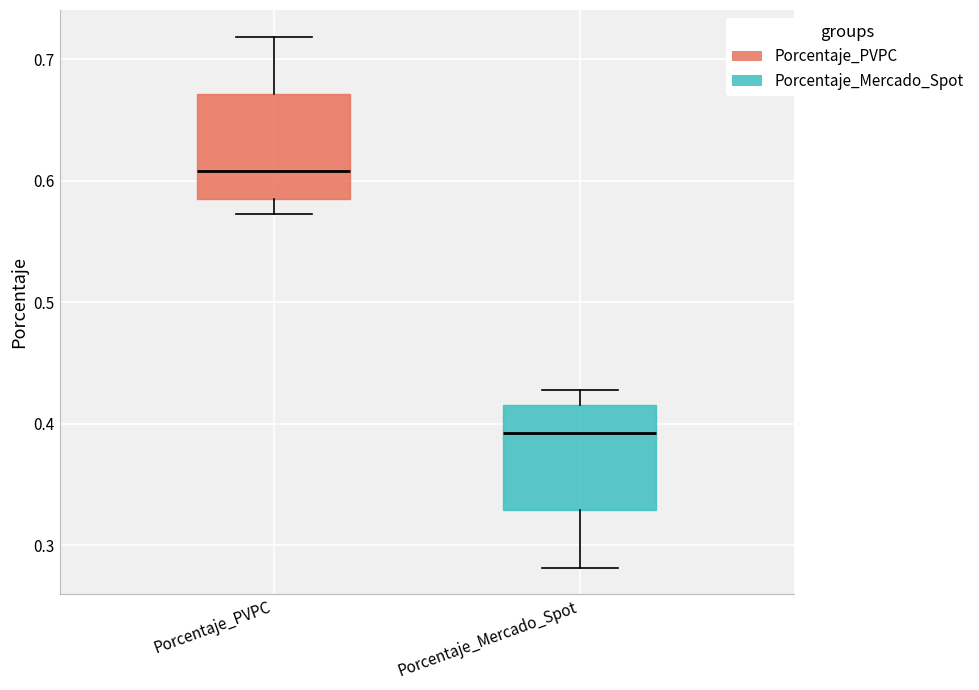

Reading left to right, read every box against the y-axis: the position of its median line, the range the box covers, and the ends of its whiskers. The values are not printed on the chart, so give them approximately, as read against the axis.

Porcentaje_PVPC: median 0.61, box 0.58 to 0.67, whiskers 0.57 to 0.72
Porcentaje_Mercado_Spot: median 0.39, box 0.33 to 0.42, whiskers 0.28 to 0.43